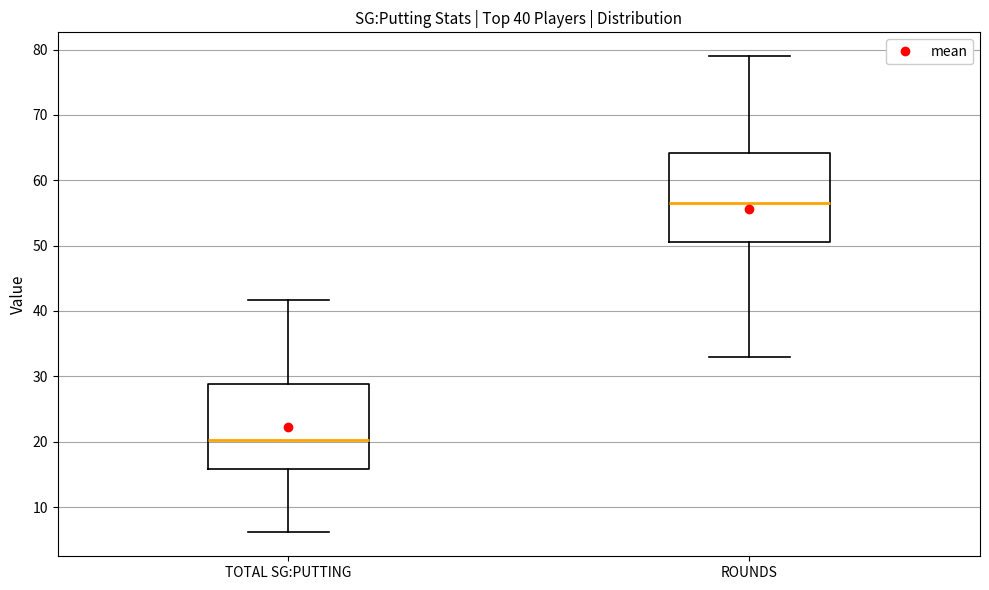

Which box has the lowest median line?

TOTAL SG:PUTTING